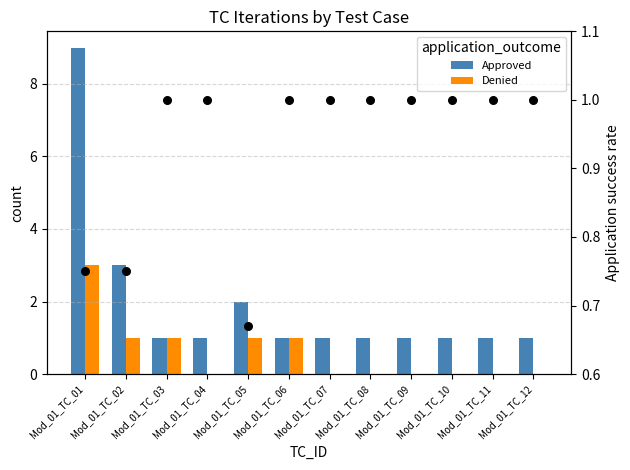

Is the value of success_rate at Mod_01_TC_05 greater than the value of Approved at Mod_01_TC_03?

No